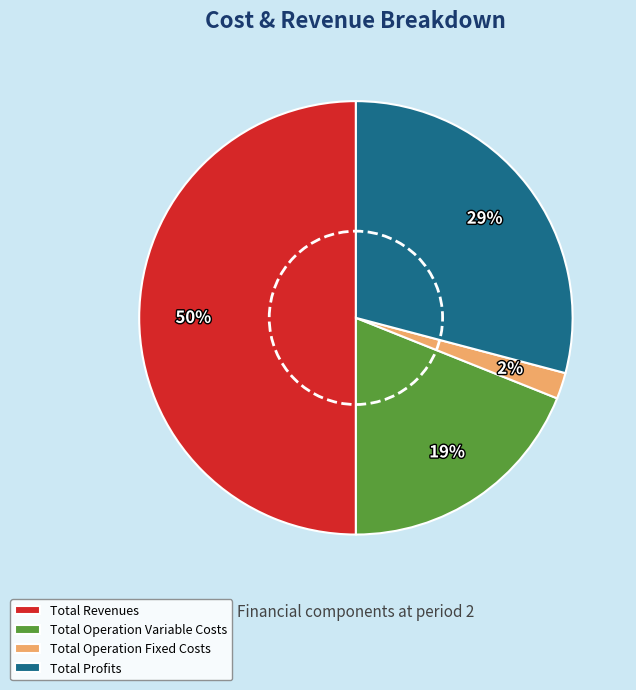

What is the smallest slice in the pie chart?

Total Operation Fixed Costs